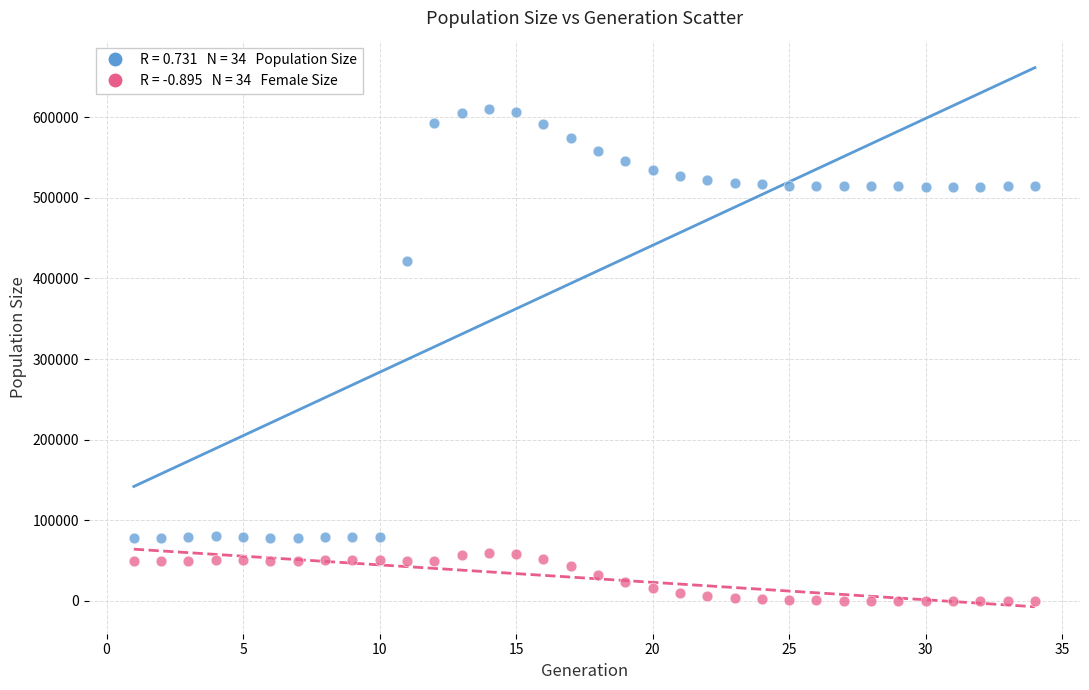

Across all series, what Y value is closest to 305176?

421620